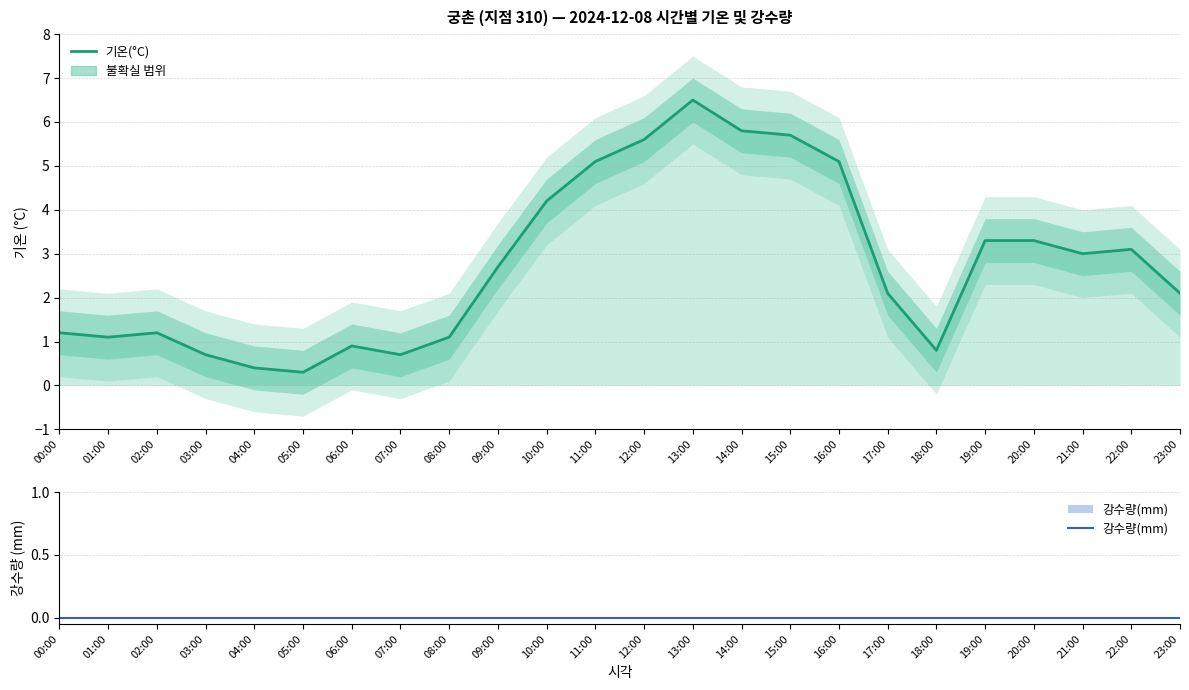

Rank the series by their maximum value, from highest to lowest.

기온(°C), 강수량(mm)